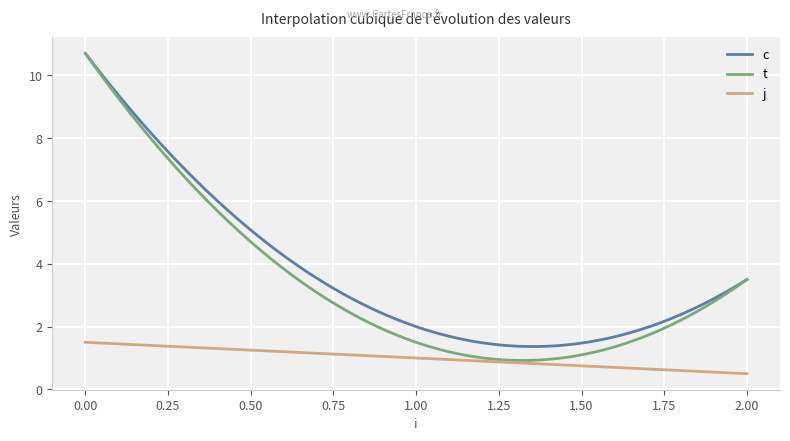

What is the greatest value displayed?

10.7